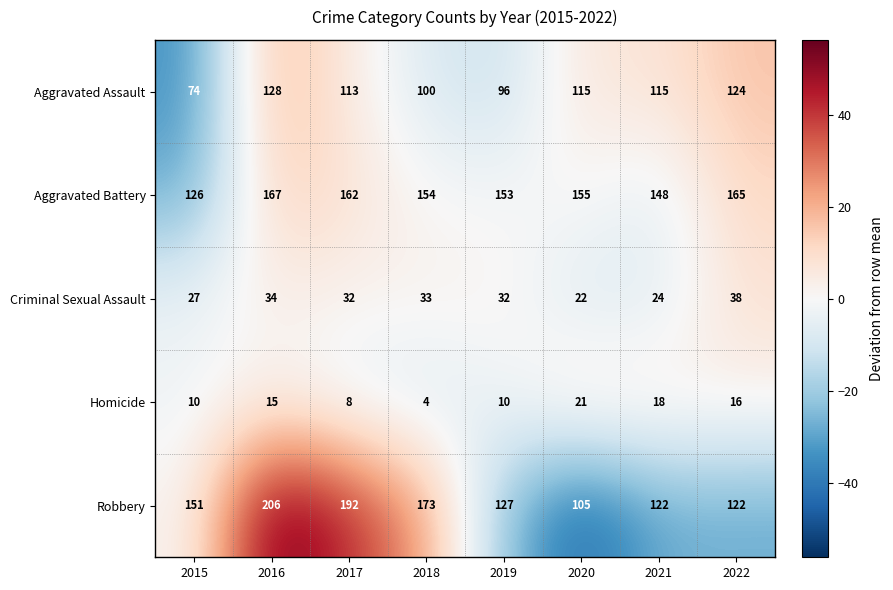

At which label does Aggravated Assault first exceed 115?

2016